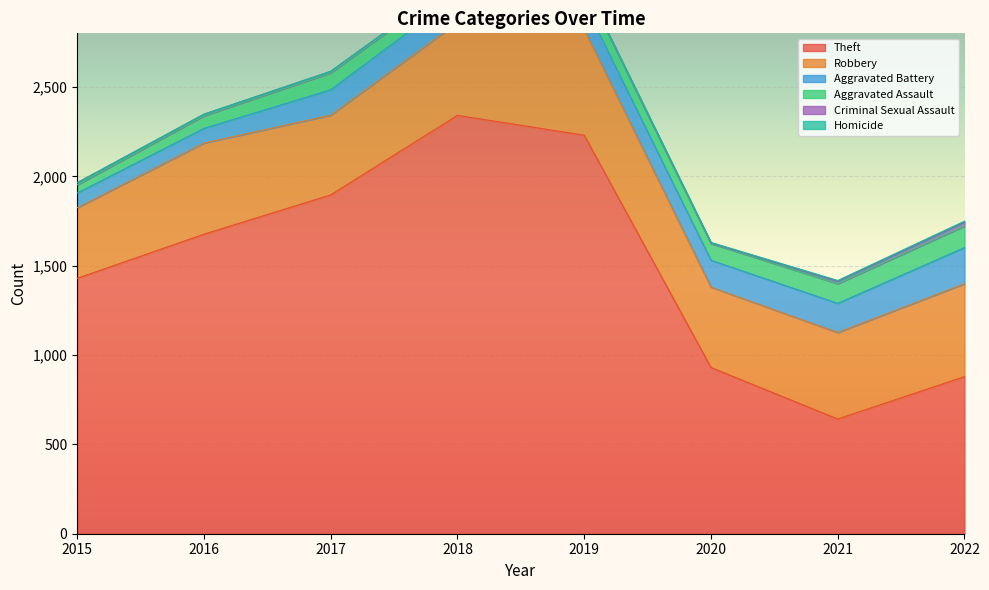

Reading left to right, transcribe all the data shown in this chart.

Theft: 2015=1429	2016=1676	2017=1896	2018=2341	2019=2230	2020=930	2021=642	2022=879
Robbery: 2015=395	2016=510	2017=446	2018=519	2019=591	2020=450	2021=484	2022=520
Aggravated Battery: 2015=82	2016=82	2017=142	2018=152	2019=148	2020=150	2021=163	2022=202
Aggravated Assault: 2015=46	2016=71	2017=95	2018=77	2019=98	2020=94	2021=110	2022=121
Criminal Sexual Assault: 2015=12	2016=8	2017=8	2018=11	2019=8	2020=3	2021=14	2022=22
Homicide: 2015=0	2016=1	2017=1	2018=1	2019=2	2020=3	2021=4	2022=5